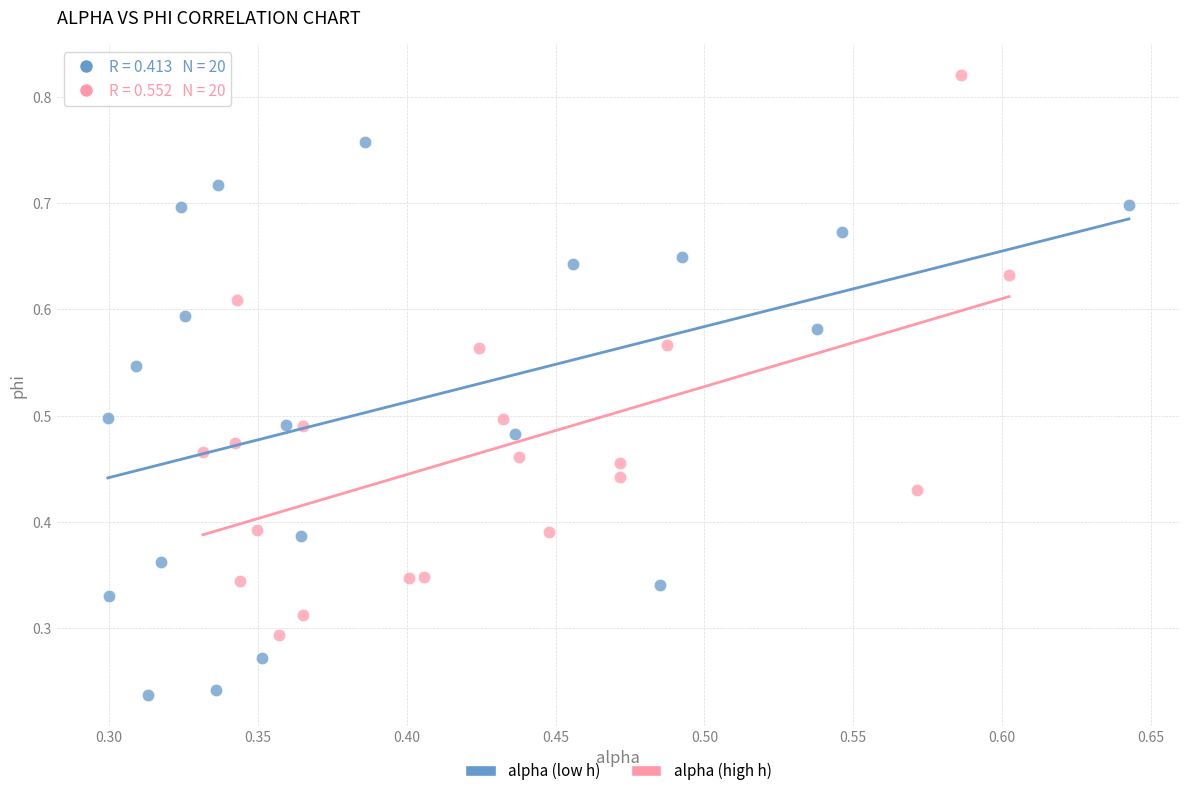

Which series contains the highest Y value?

alpha (high h)